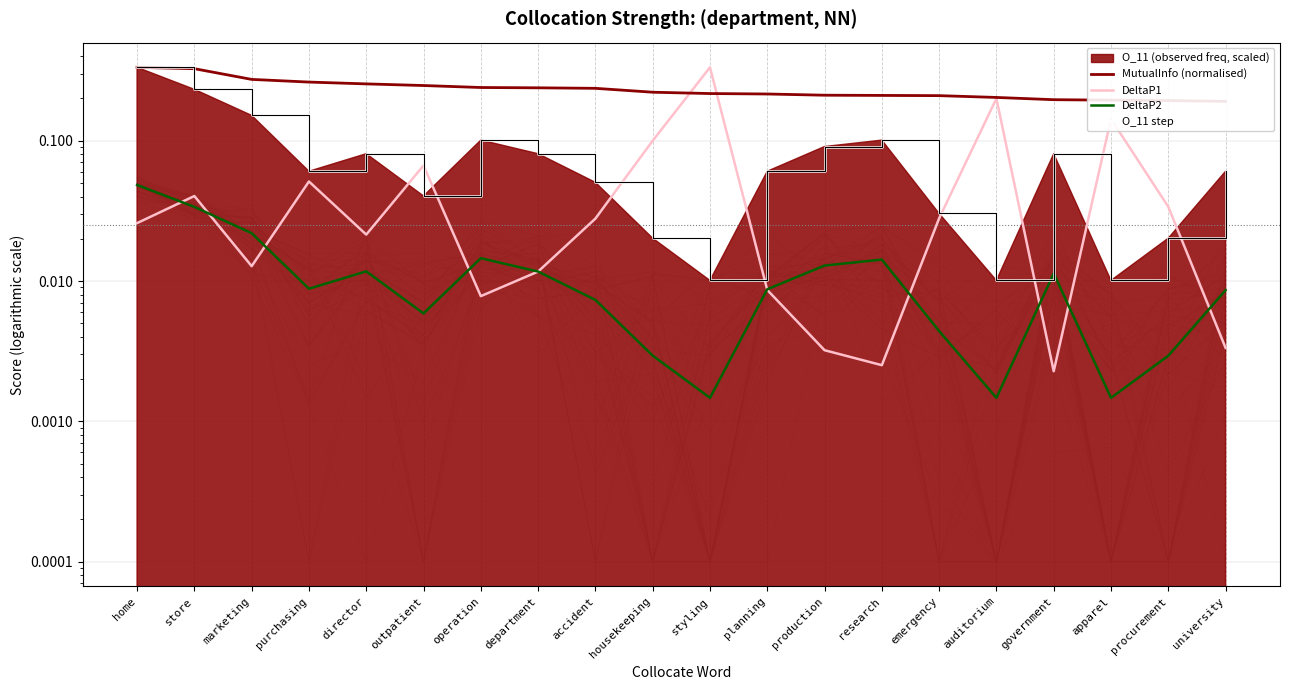

What is the label of the 9th point from the left?

accident